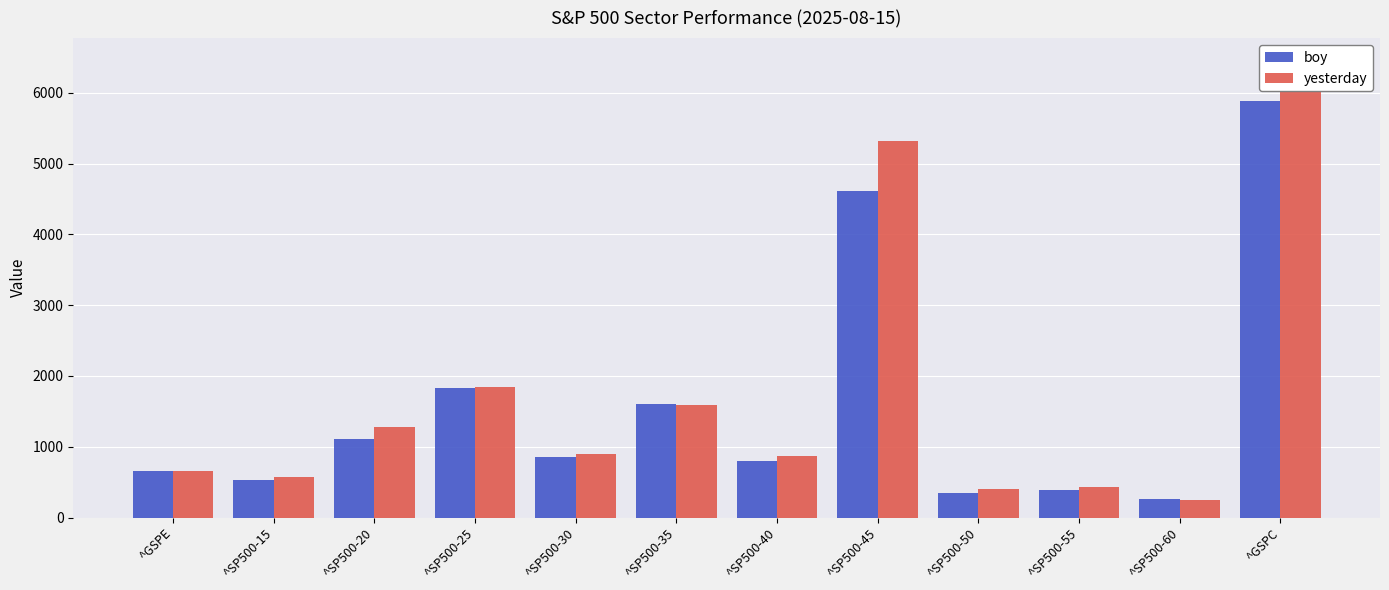

List the labels in order of yesterday value, largest first.

^GSPC, ^SP500-45, ^SP500-25, ^SP500-35, ^SP500-20, ^SP500-30, ^SP500-40, ^GSPE, ^SP500-15, ^SP500-55, ^SP500-50, ^SP500-60